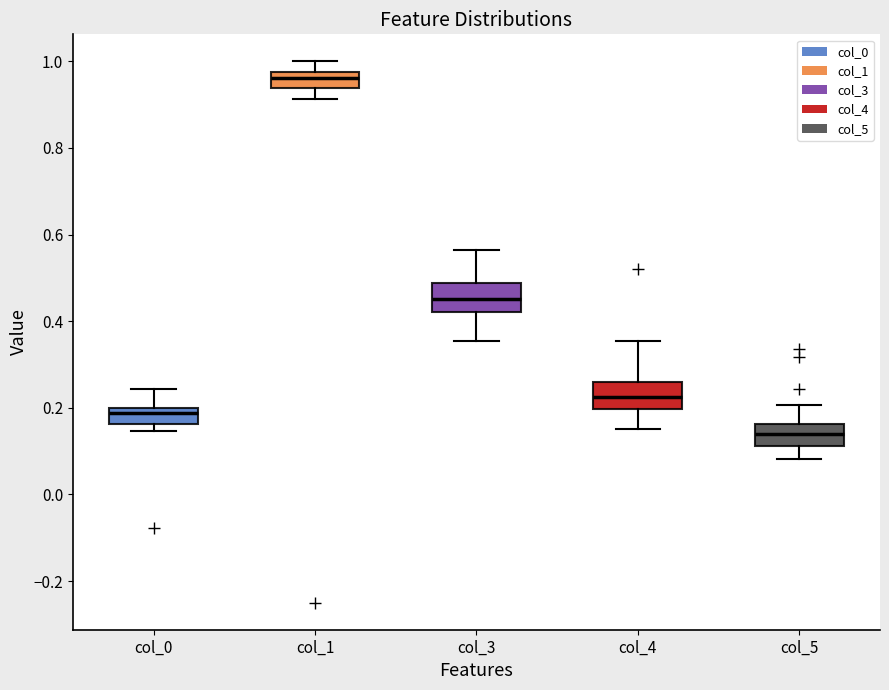

Which box has the highest median line?

col_1